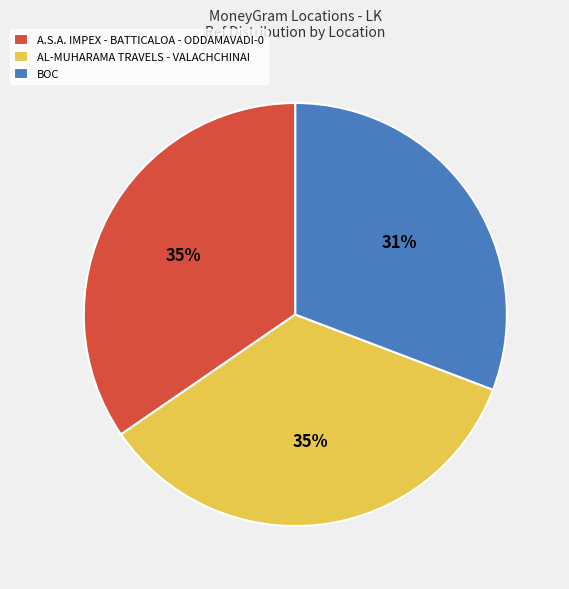

To the nearest percent, what is the combined percentage of AL-MUHARAMA TRAVELS - VALACHCHINAI and BOC?

65%